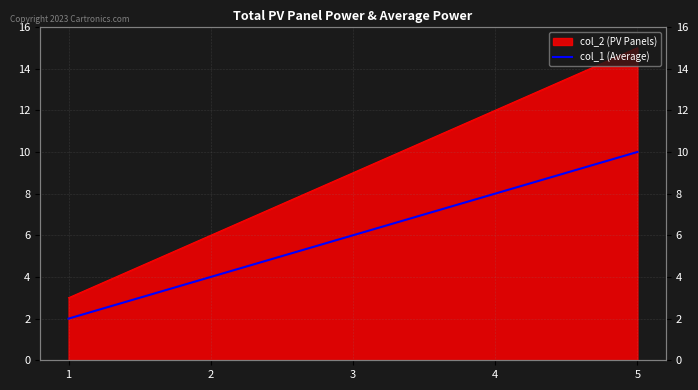

Is it true that the value at 1 is 3?

False